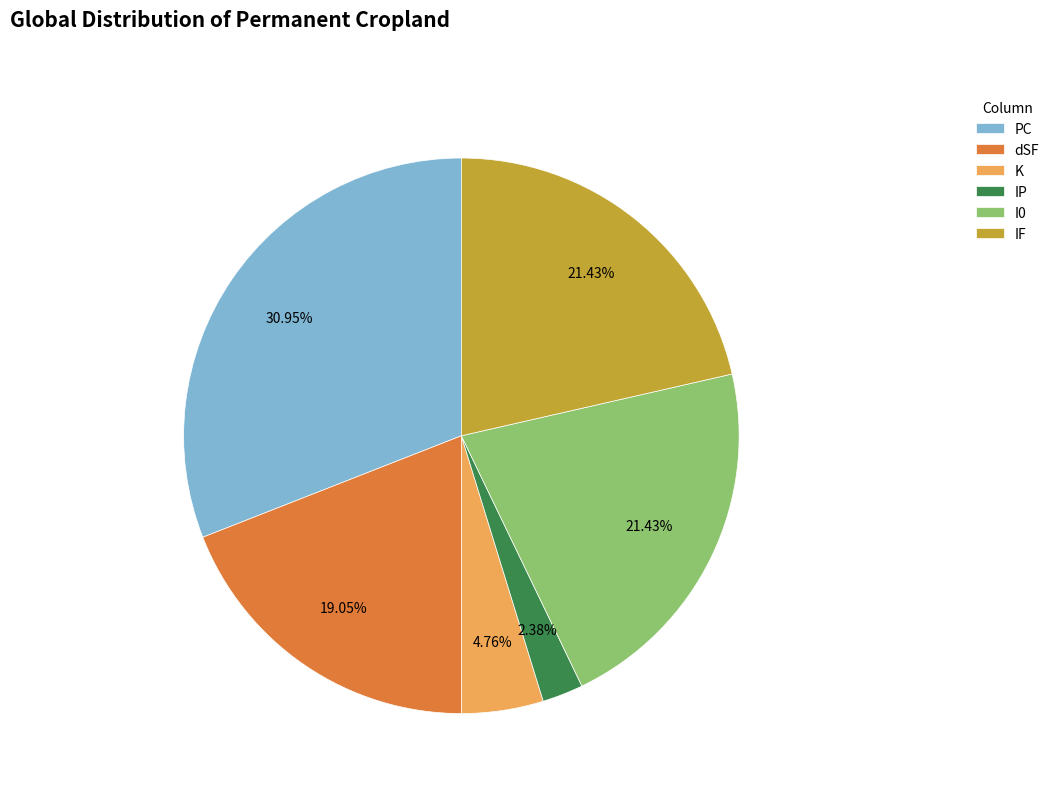

What percentage is NOT represented by dSF?

81.0%